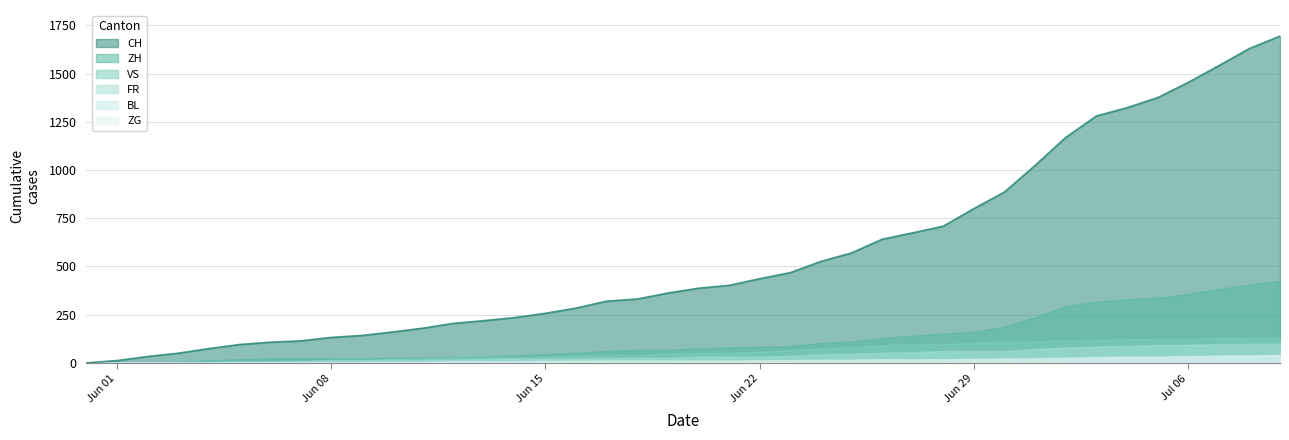

What is the maximum value for VS?

129